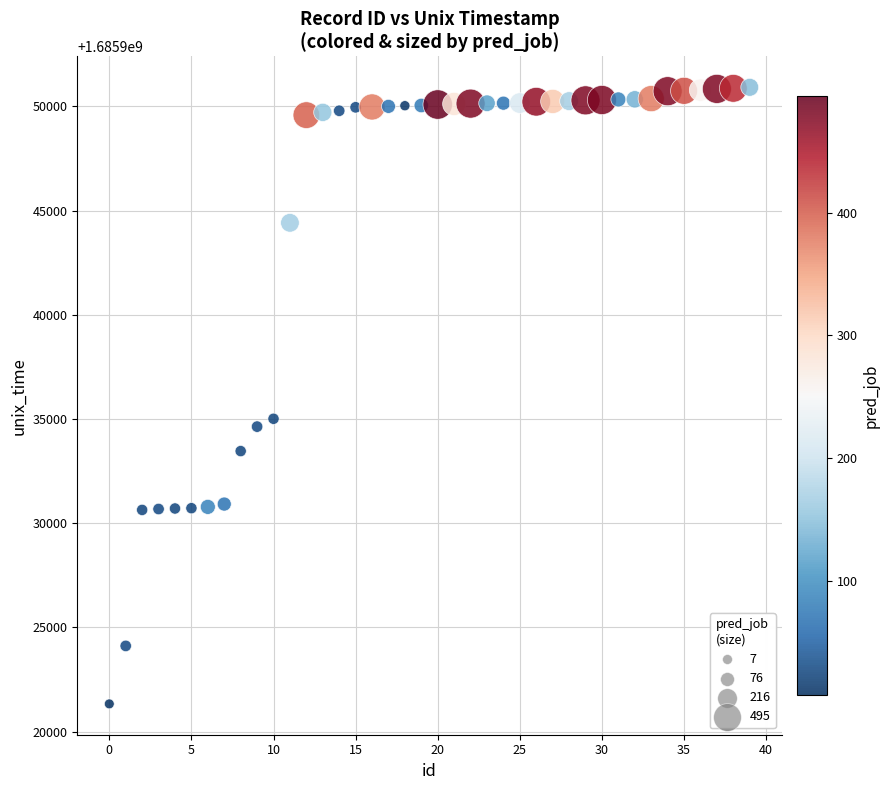

What is the range of Y values (max minus min)?

29590